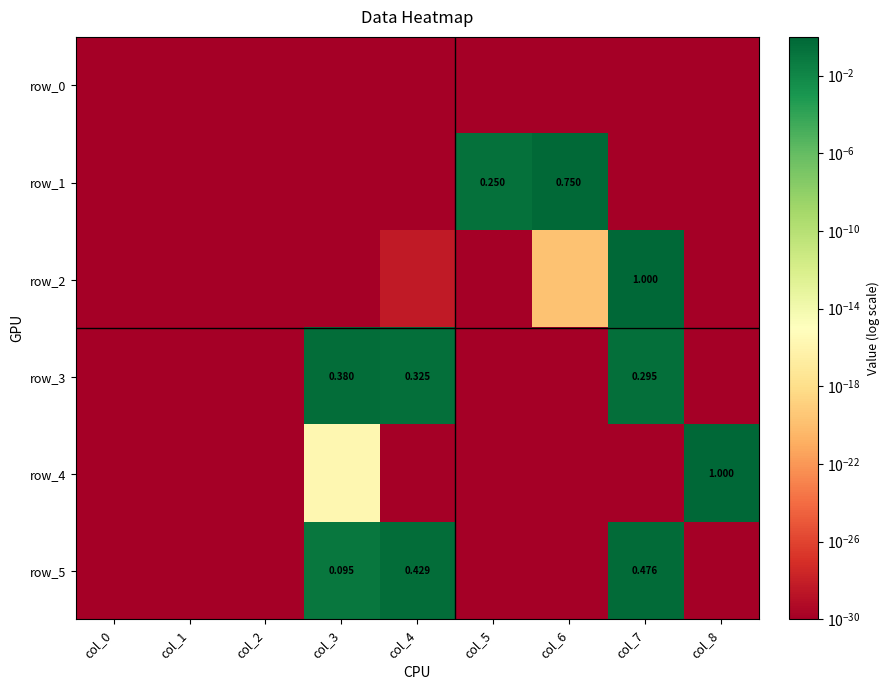

Between col_5 and col_8, which is larger?

col_5